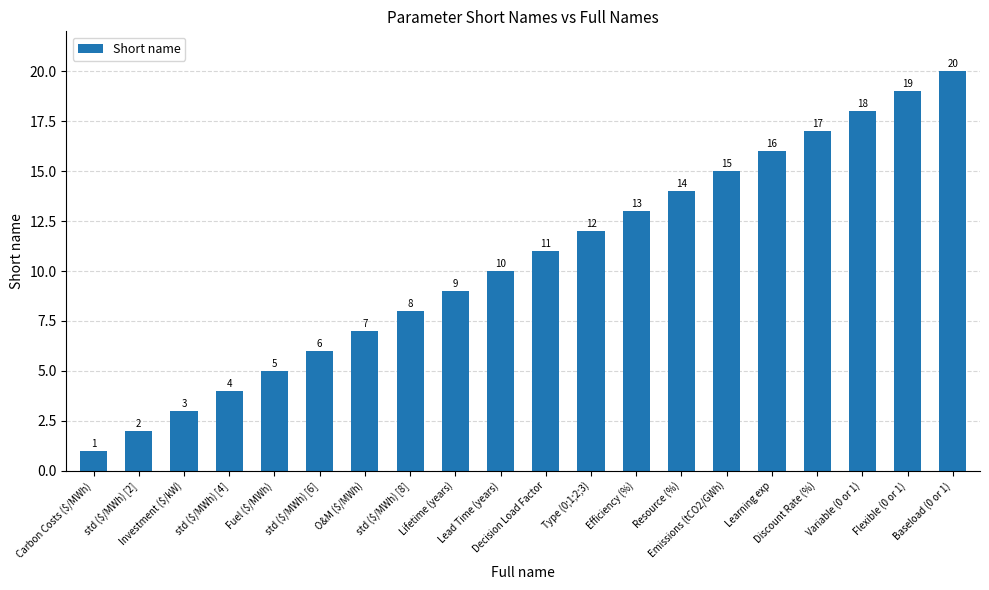

What is the minimum value shown in the chart?

1